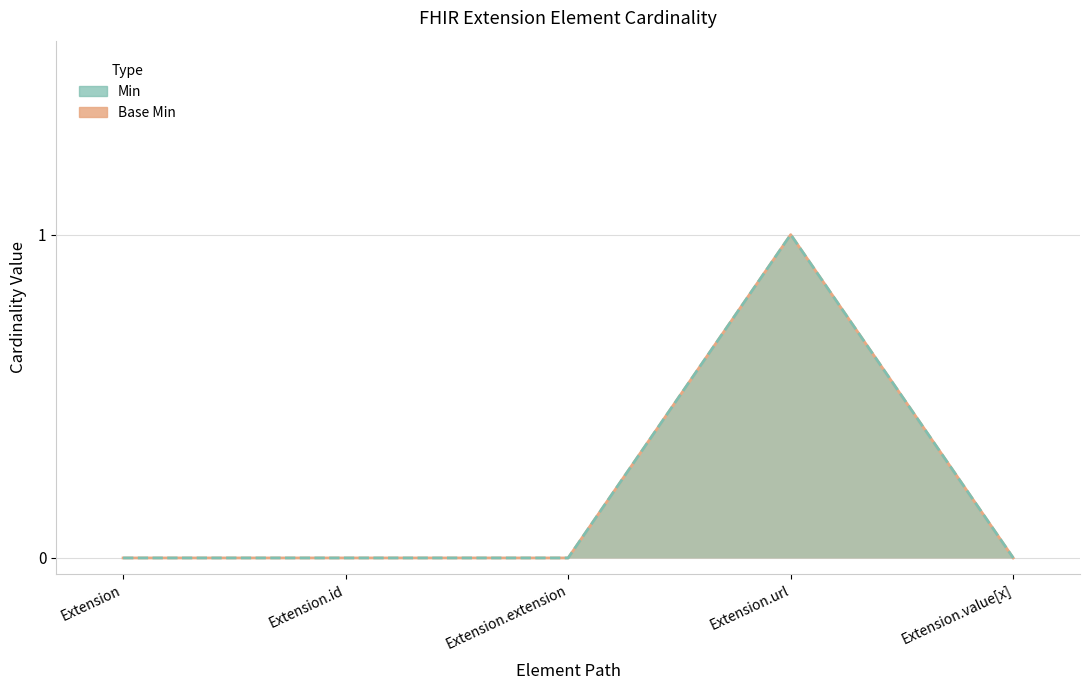

Reading left to right, extract all data points from this chart.

Min: Extension=0	Extension.id=0	Extension.extension=0	Extension.url=1	Extension.value[x]=0
Base Min: Extension=0	Extension.id=0	Extension.extension=0	Extension.url=1	Extension.value[x]=0